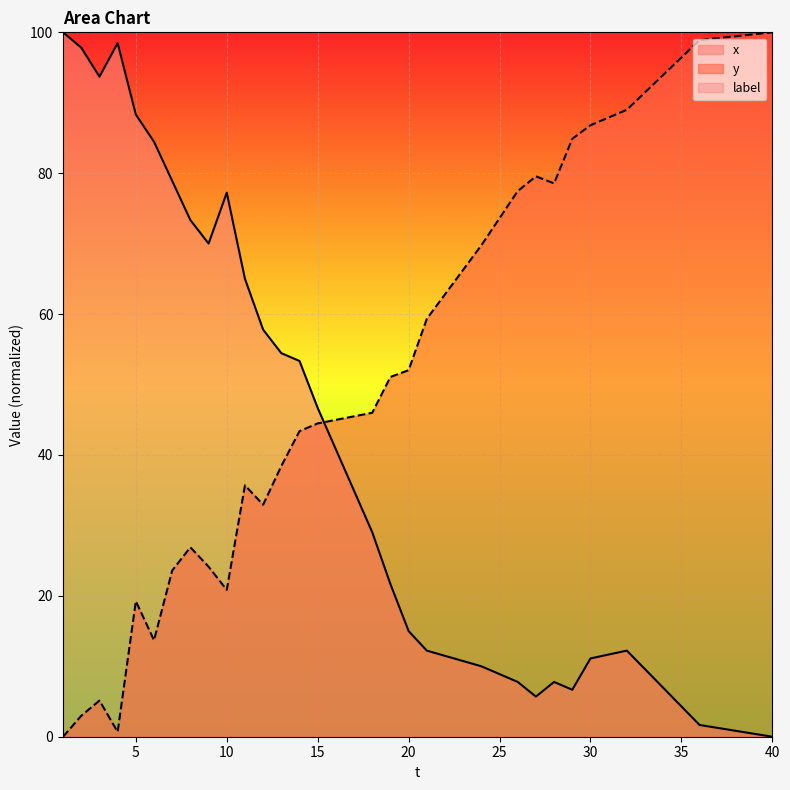

Which label corresponds to the largest value in the chart?

1